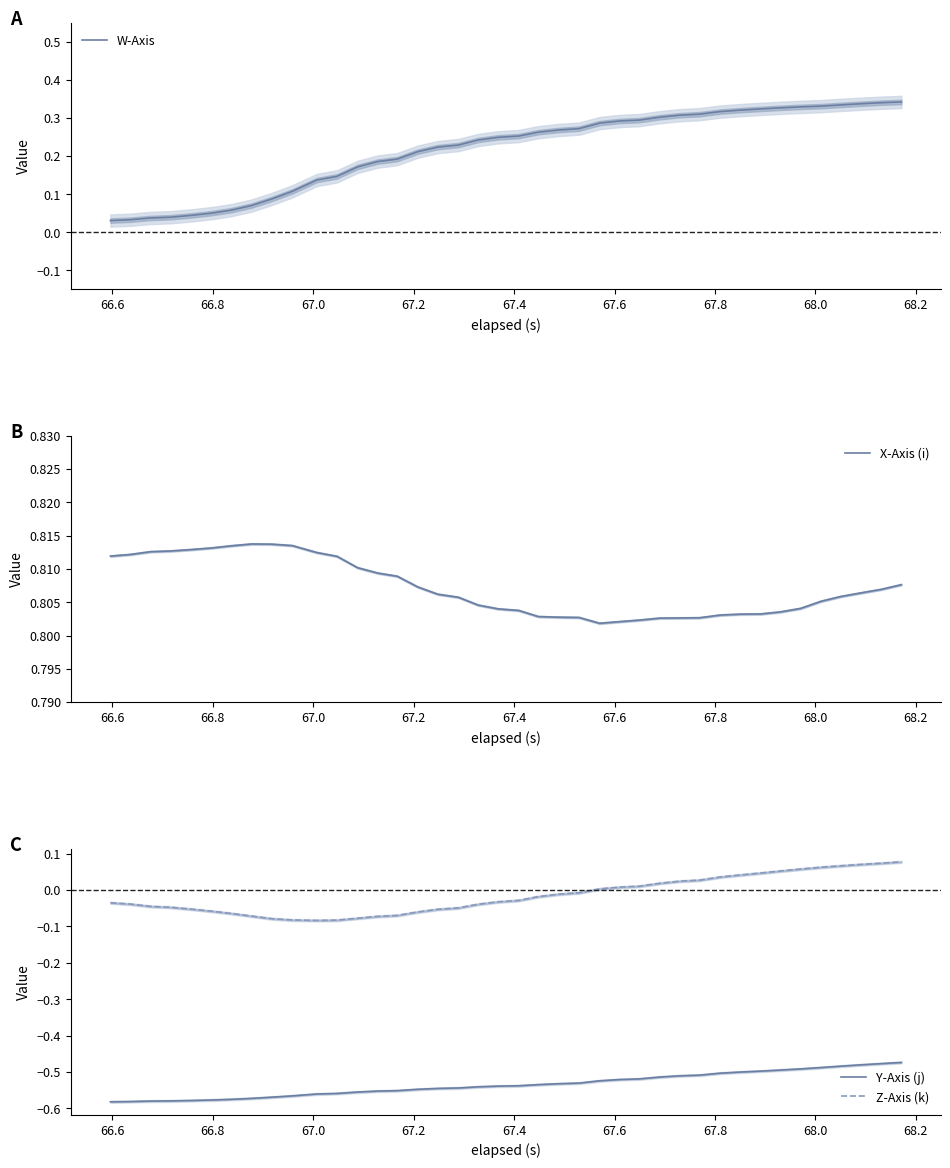

True or false: Y-Axis (j) and Z-Axis (k) intersect in this chart.

False